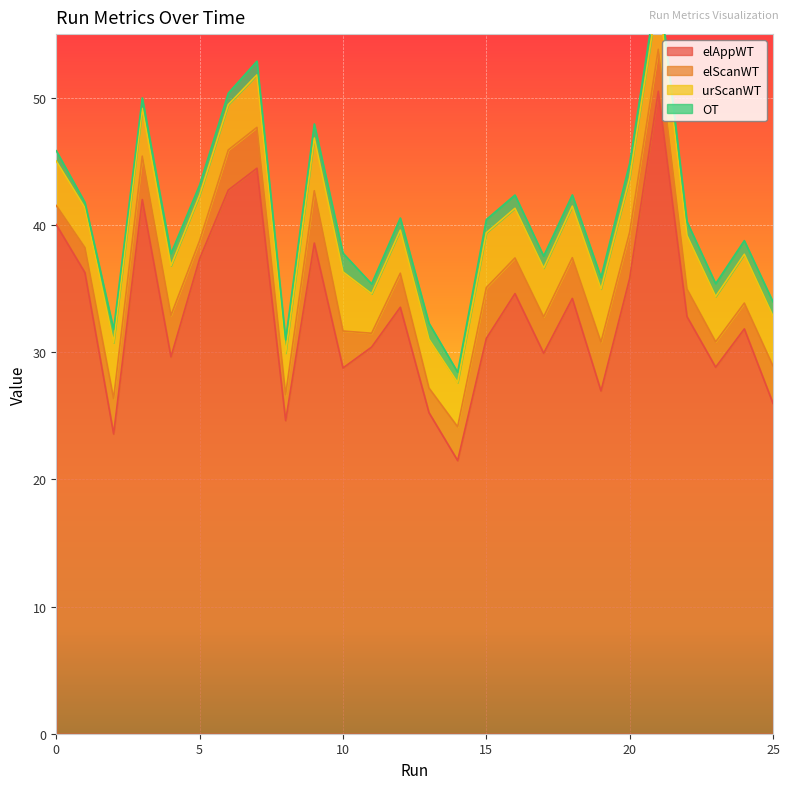

What are all the series names shown in the legend?

elAppWT, elScanWT, urScanWT, OT